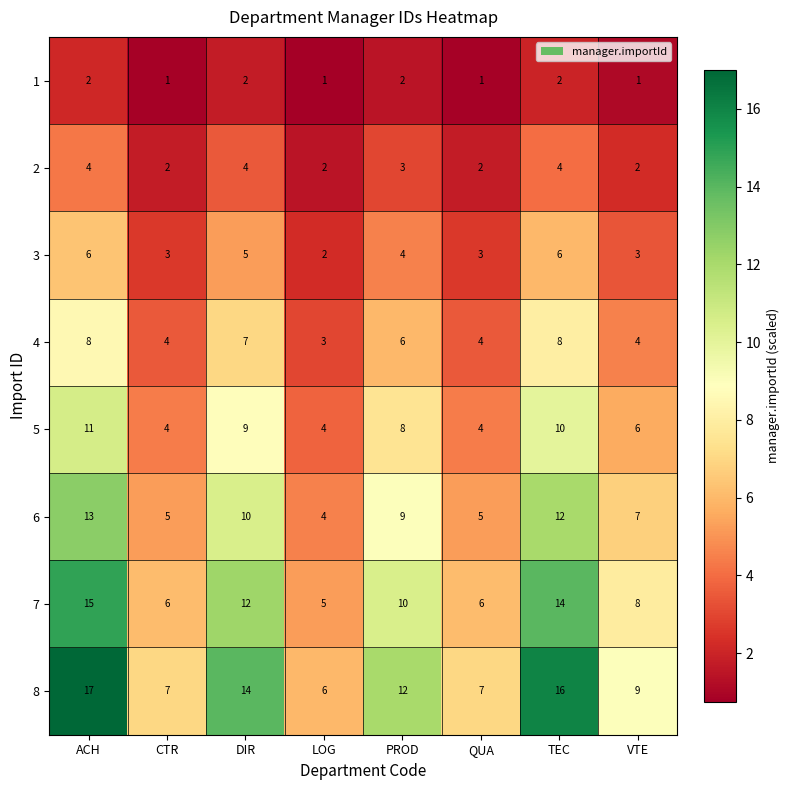

Read the 5 value at CTR.

4